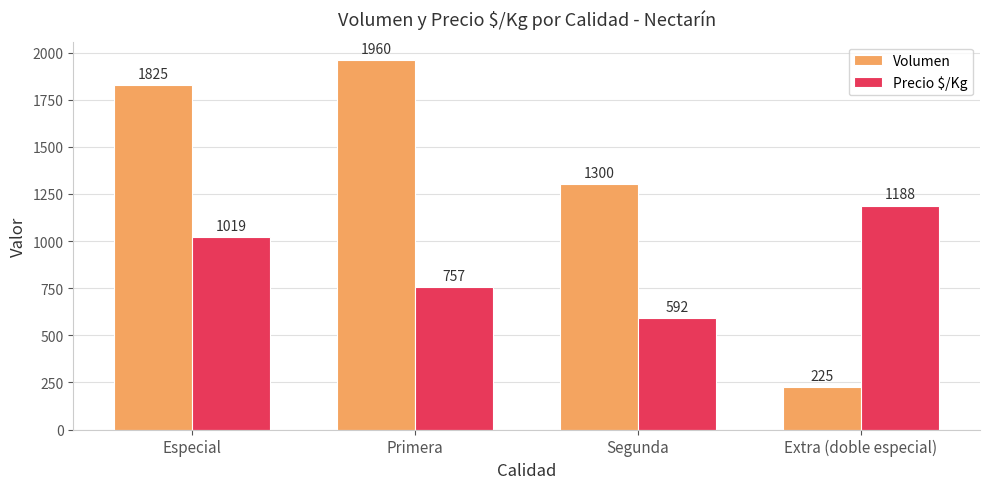

What is the label of the 4th bar from the right?

Especial